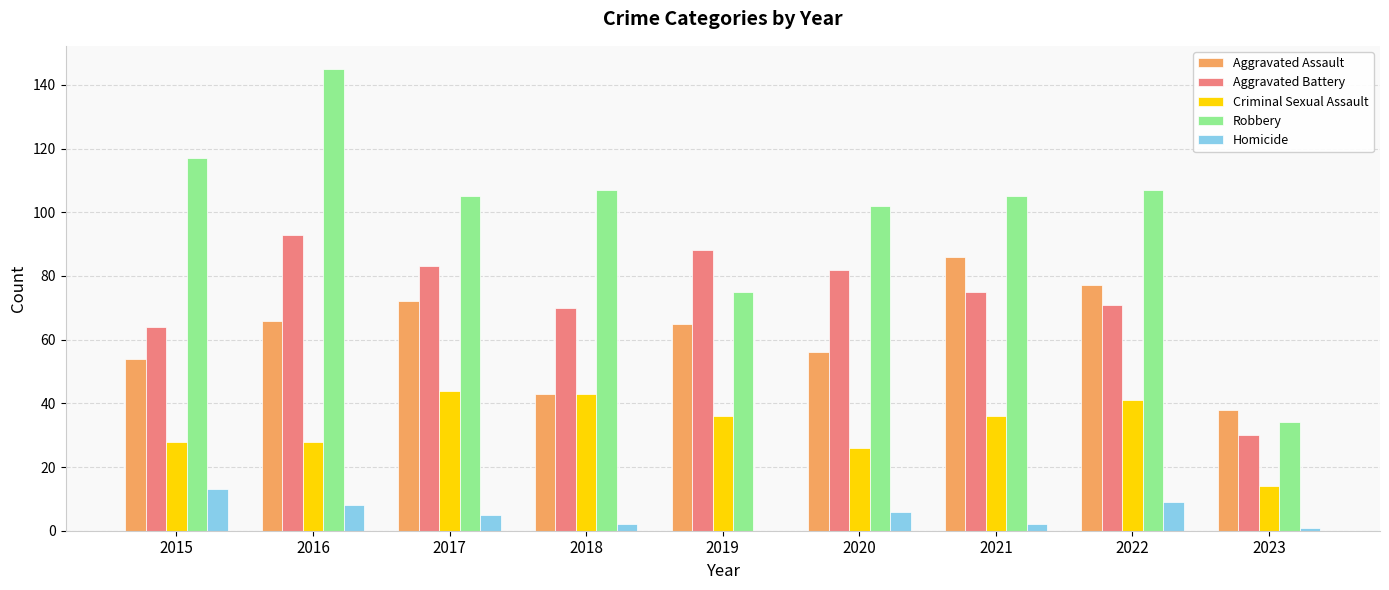

Where does the Homicide series first go above 5?

2015